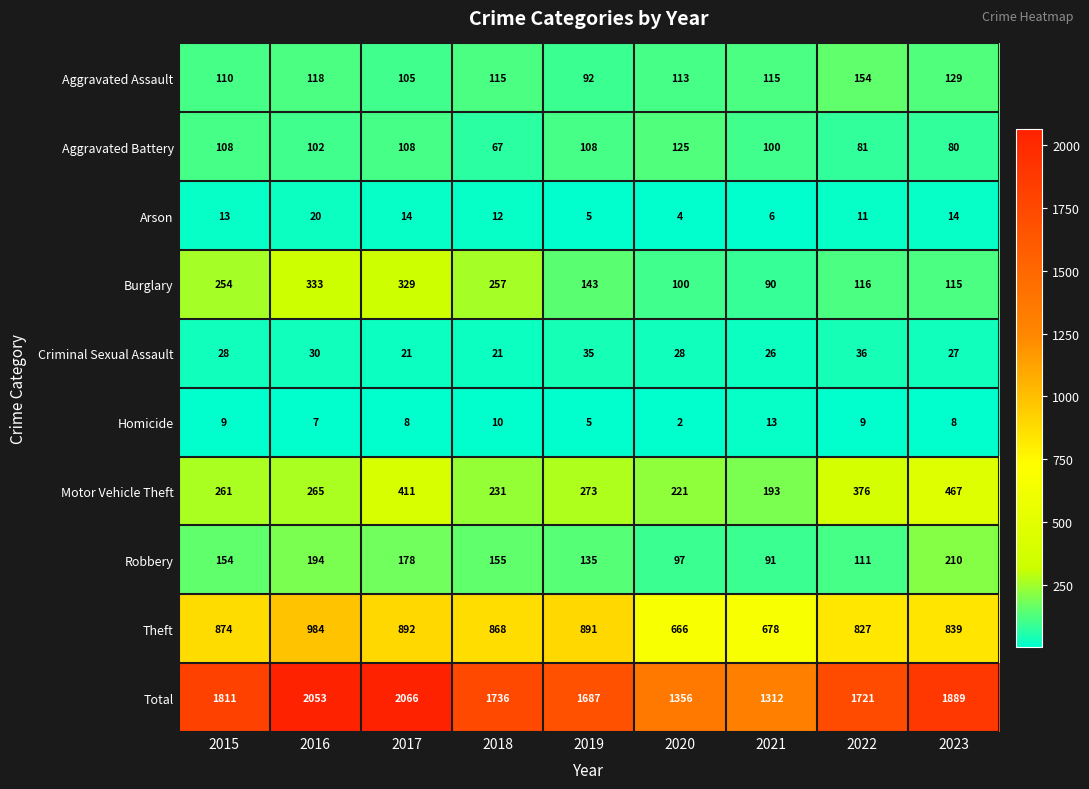

How many series are shown in this chart?

10